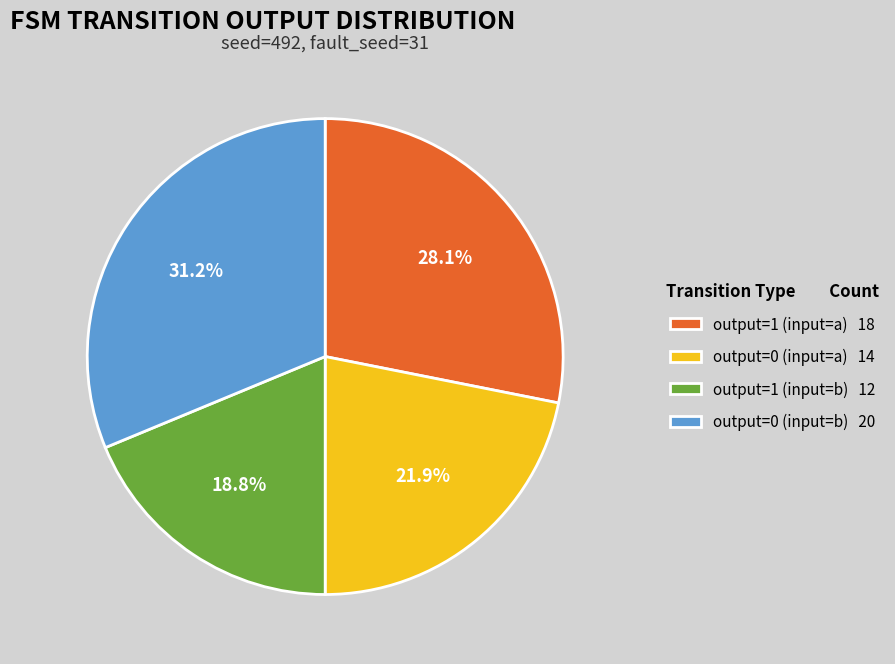

Does output=0 (input=a) 14 account for over 50% of the chart?

No